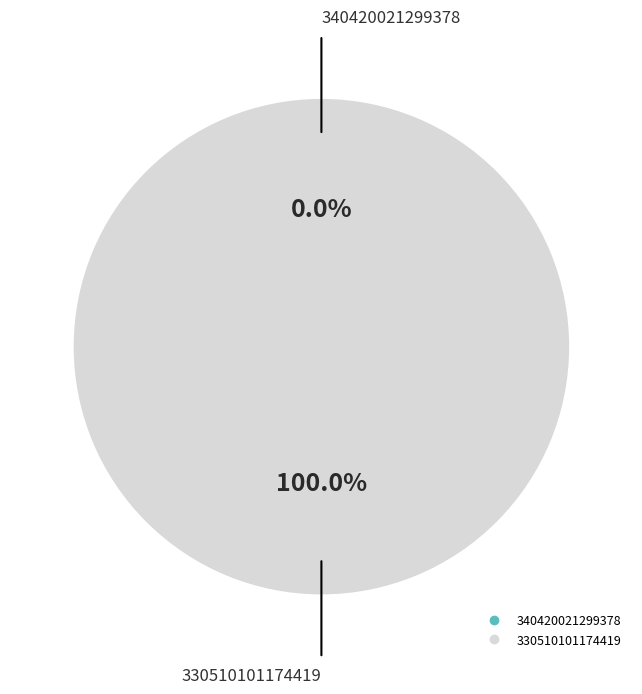

Do 340420021299378 and 330510101174419 together represent more than half of the pie?

Yes